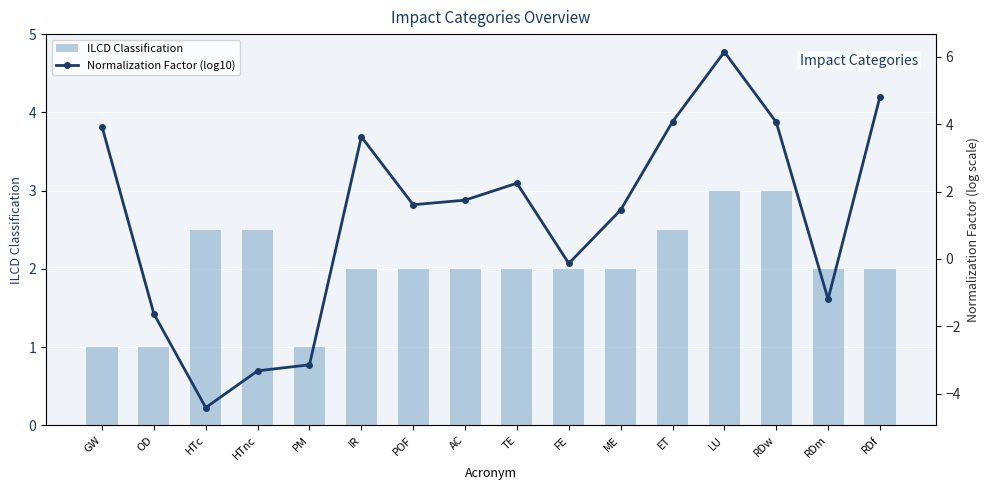

The ILCD Classification series shows 2.6 at RDm. True or false?

False